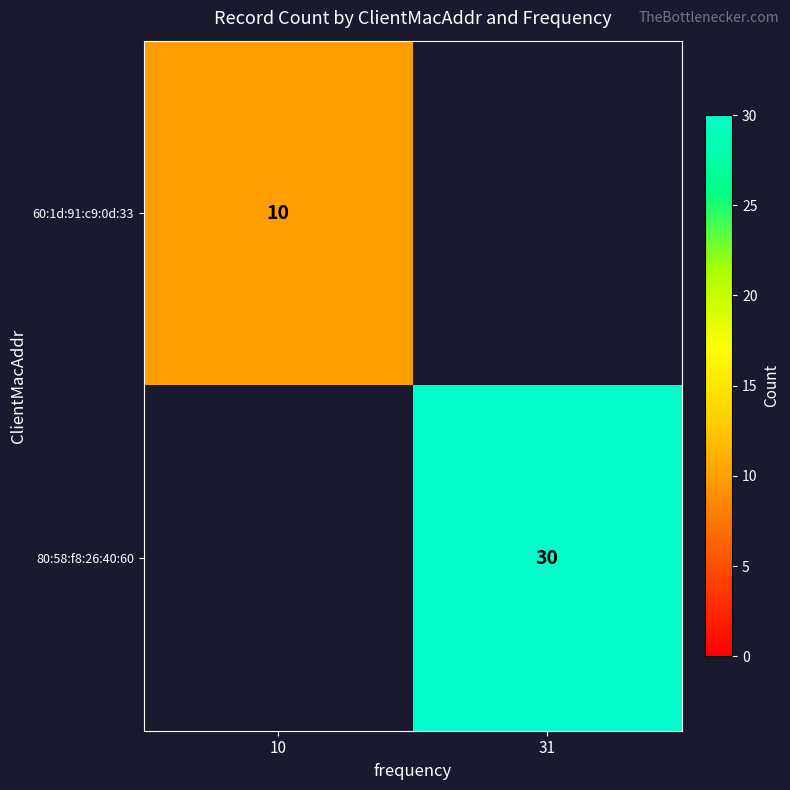

Is the value of 60:1d:91:c9:0d:33 at 10 greater than the value of 80:58:f8:26:40:60 at 31?

No